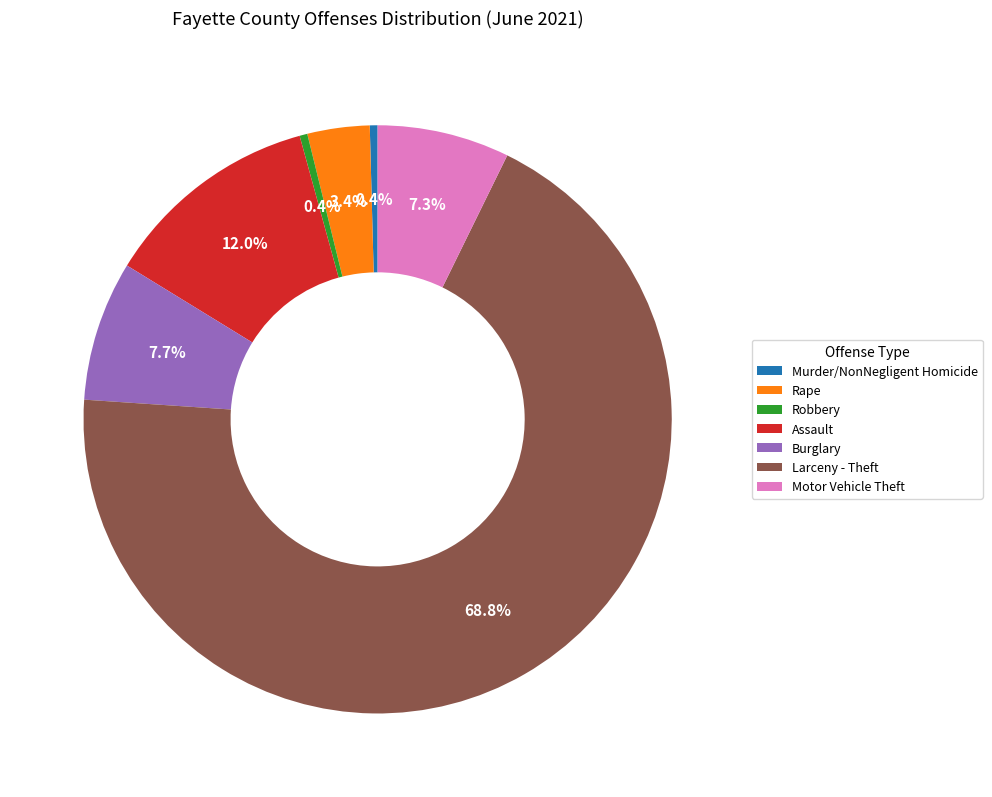

To the nearest percent, what is the average slice percentage?

14%